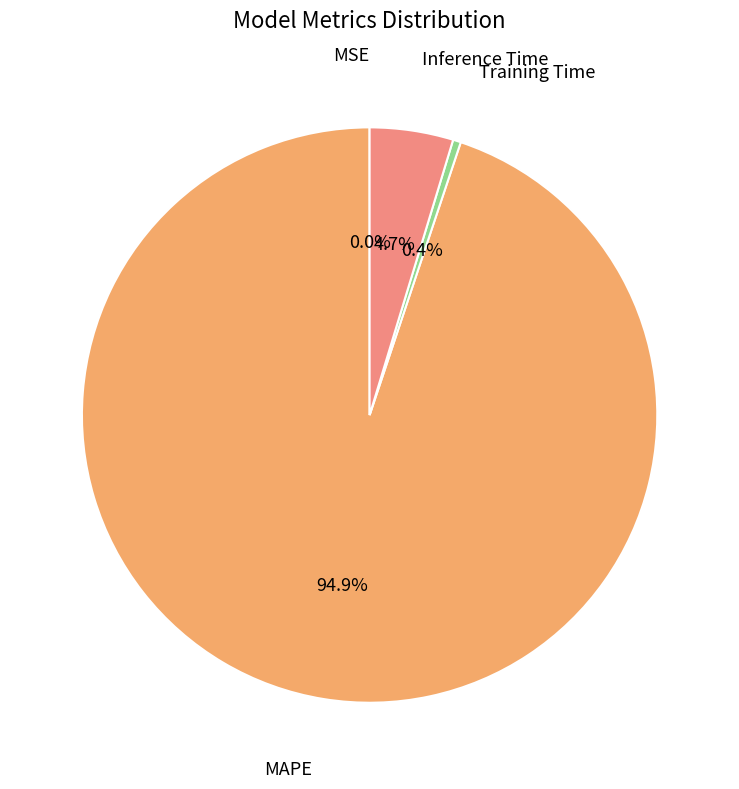

Count the number of slices in the pie.

4